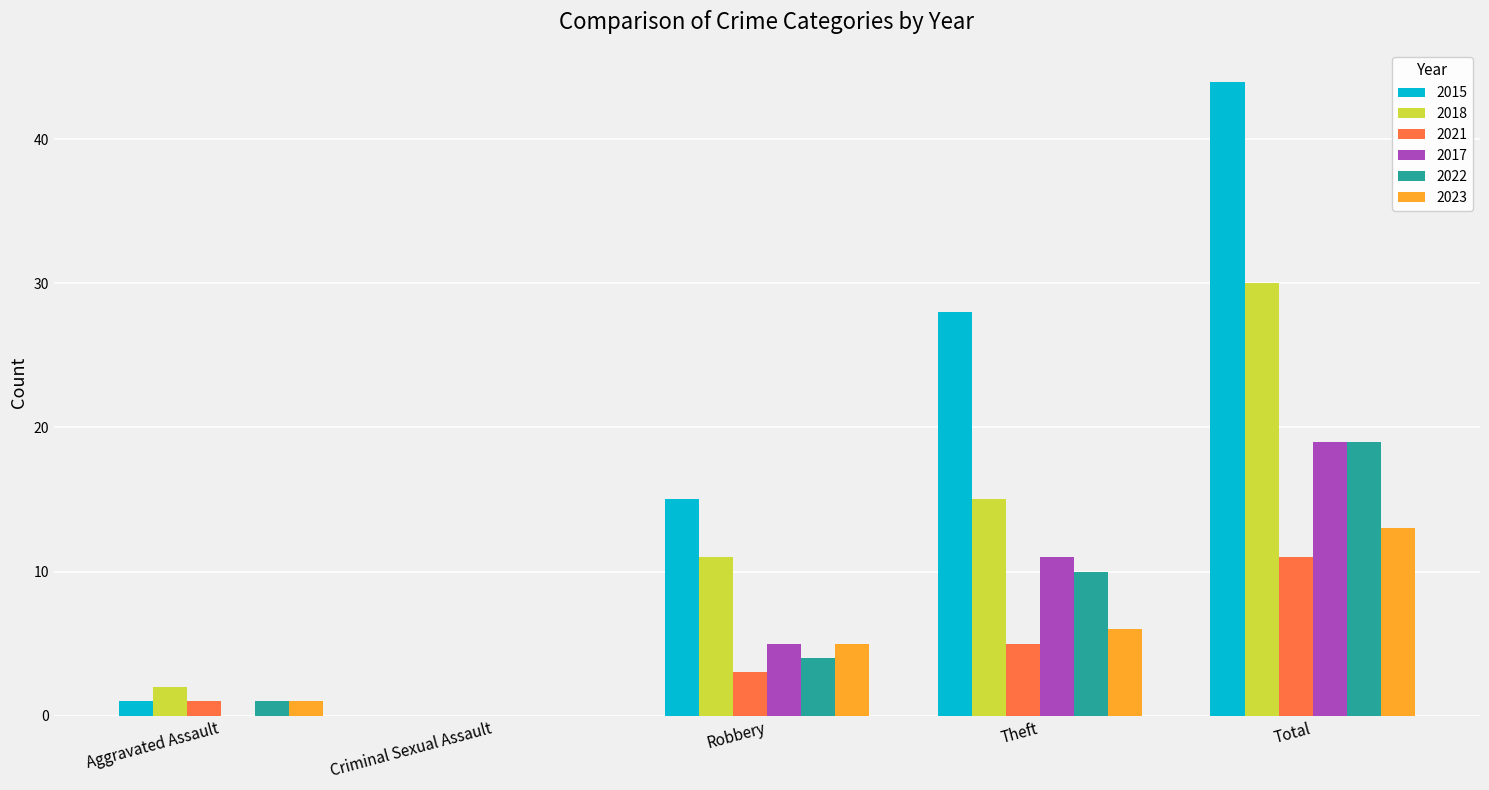

What is the highest value of the 2017 series?

19